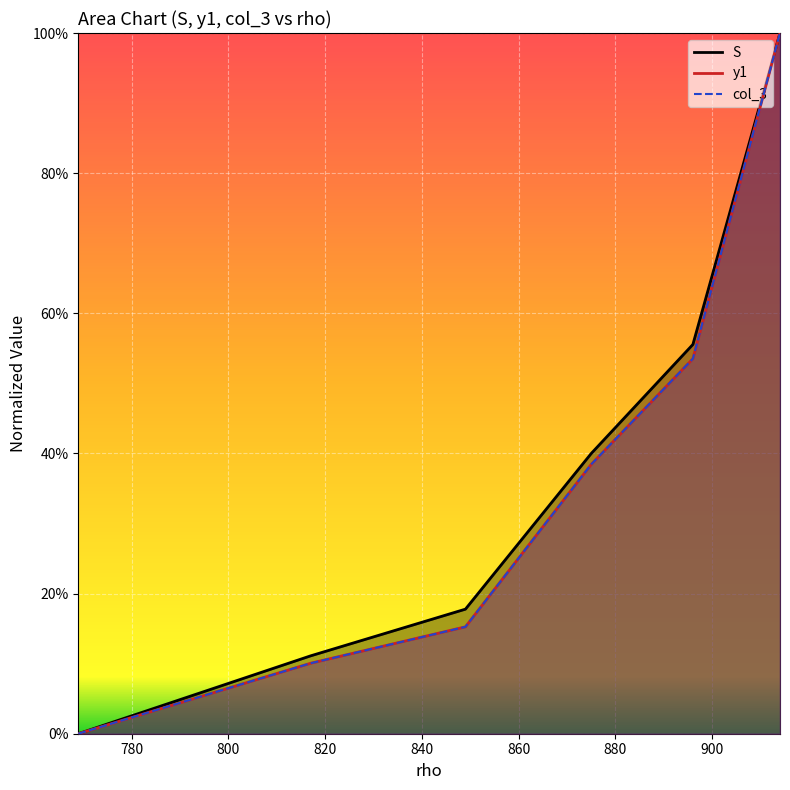

At which category does the chart reach its peak across all series?

914